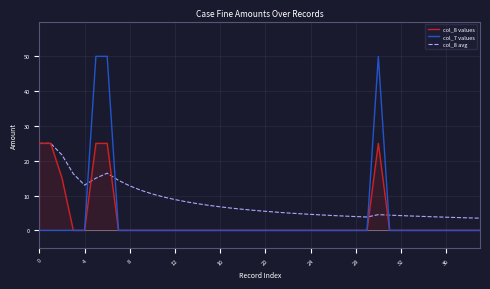

What is the difference between the maximum and minimum values in the col_7 values series?

50.0